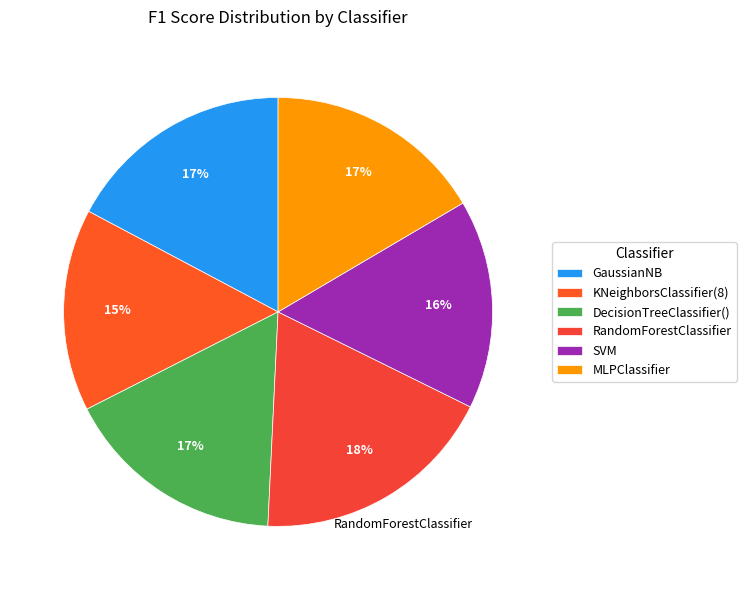

Which category has the smallest portion of the pie?

KNeighborsClassifier(8)